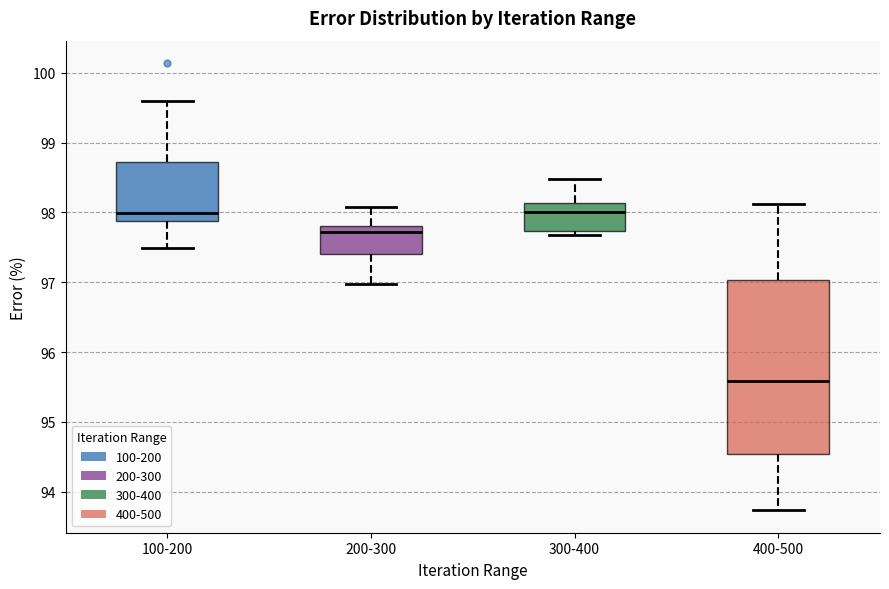

Reading left to right, transcribe this box plot: for each box, give where its median line is, the range the box spans, and where its two whiskers end, as read against the y-axis. The values are not printed on the chart, so give them approximately, as read against the axis.

100-200: median 98.0, box 97.9 to 98.7, whiskers 97.5 to 99.6
200-300: median 97.7, box 97.4 to 97.8, whiskers 97.0 to 98.1
300-400: median 98.0, box 97.7 to 98.1, whiskers 97.7 (just below the box's lower edge) to 98.5
400-500: median 95.6, box 94.5 to 97.0, whiskers 93.7 to 98.1